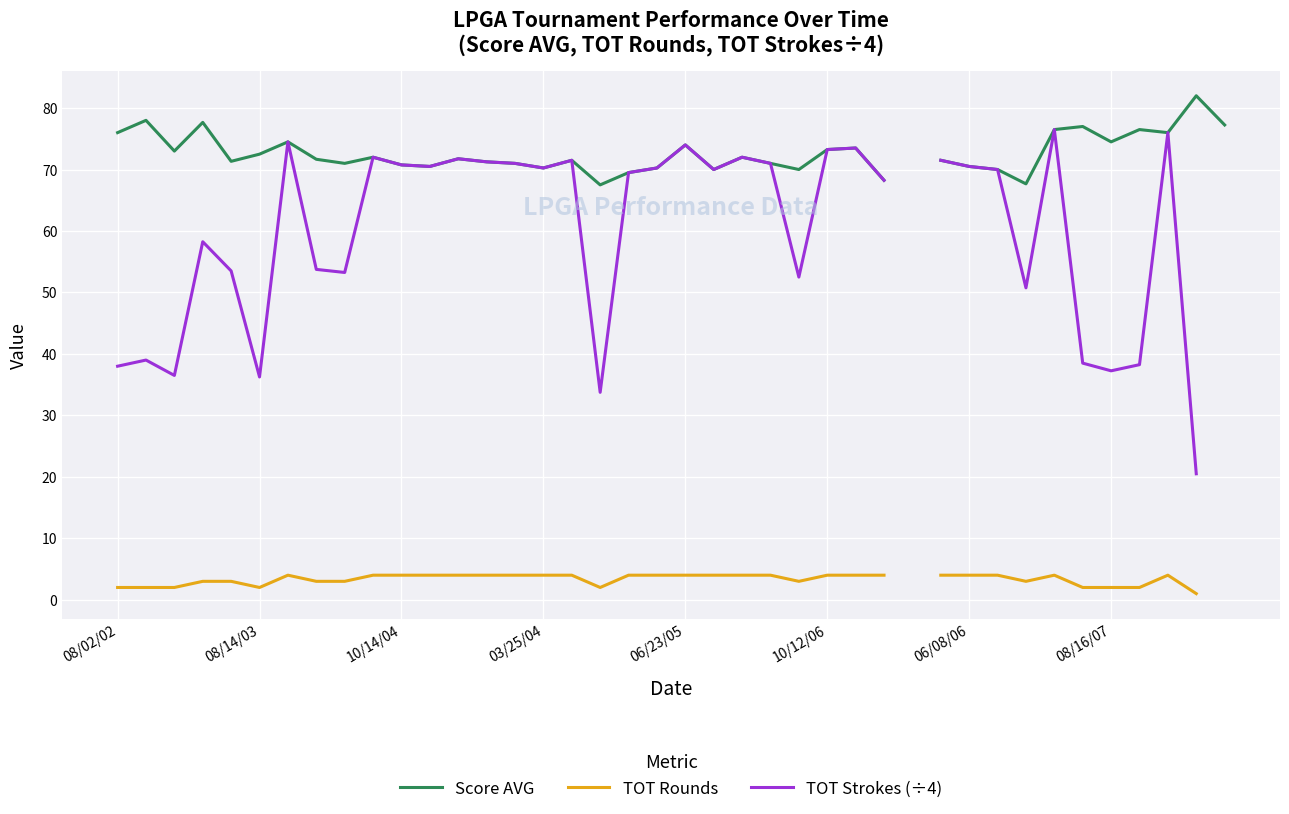

What is the label of the 23rd point from the right?

17